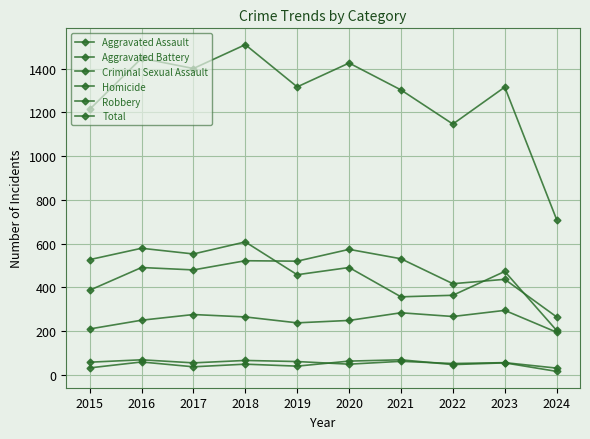

What is the total value across all series at 2019?

2634